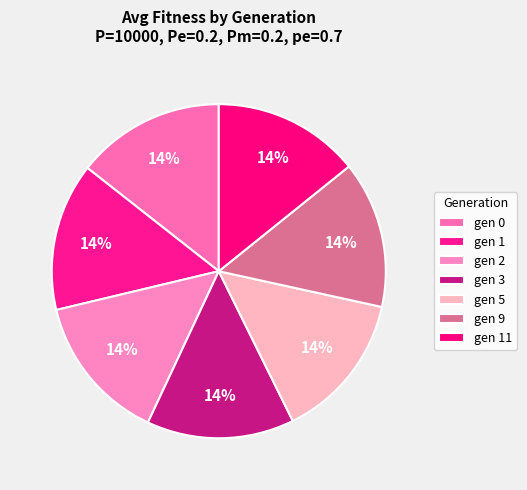

What is the change in value from gen 2 to gen 3?

-0.4